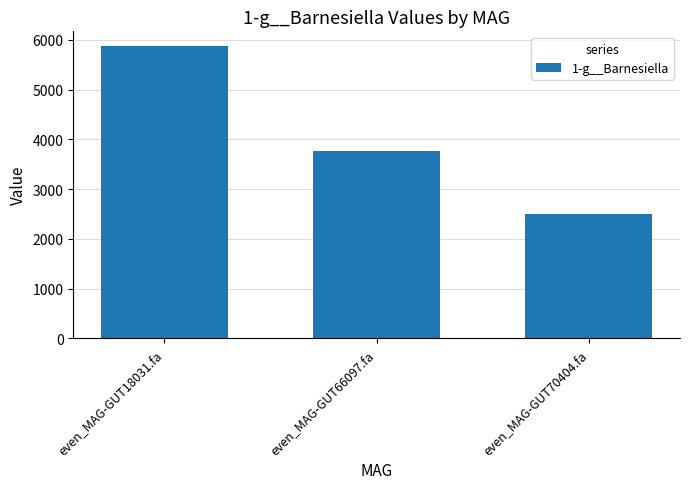

What is the approximate value at even_MAG-GUT66097.fa?

3757.1